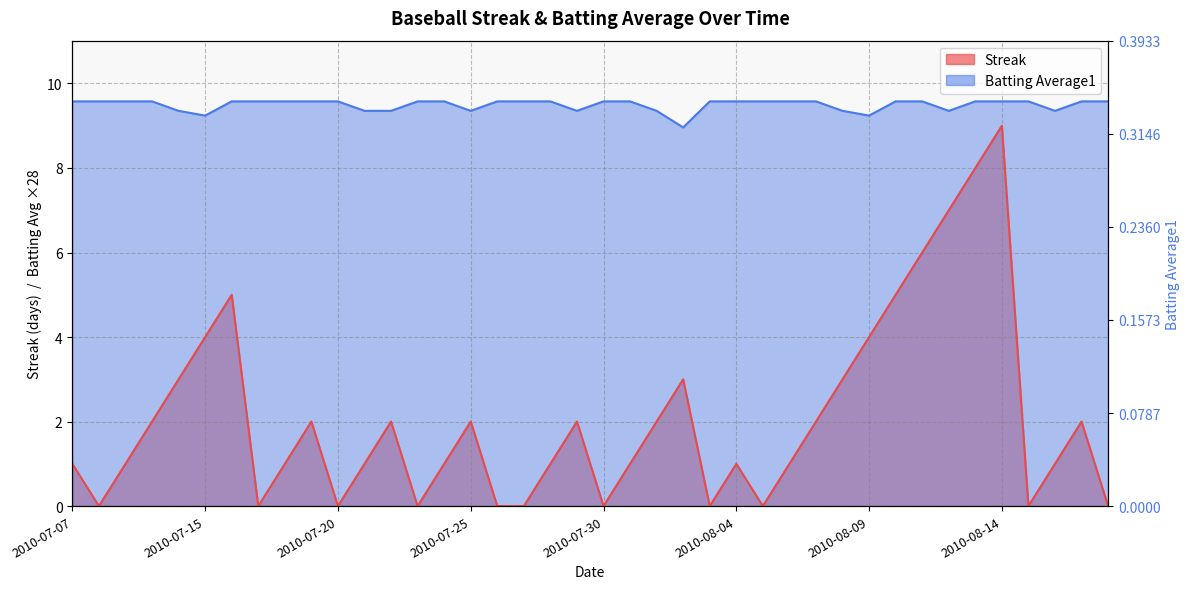

At which label is Streak closest to 4?

2010-07-15